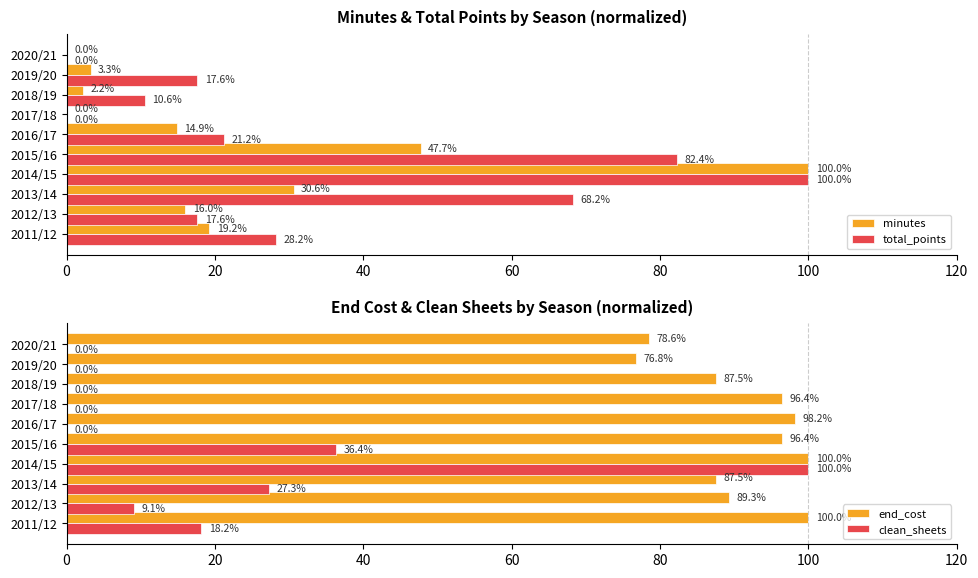

Reading left to right, what are all the values shown in this chart?

minutes: 19.2	16.0	30.6	100.0	47.7	14.9	0.0	2.2	3.3	0.0
total_points: 28.2	17.6	68.2	100.0	82.4	21.2	0.0	10.6	17.6	0.0
end_cost: 100.0	89.3	87.5	100.0	96.4	98.2	96.4	87.5	76.8	78.6
clean_sheets: 18.2	9.1	27.3	100.0	36.4	0.0	0.0	0.0	0.0	0.0